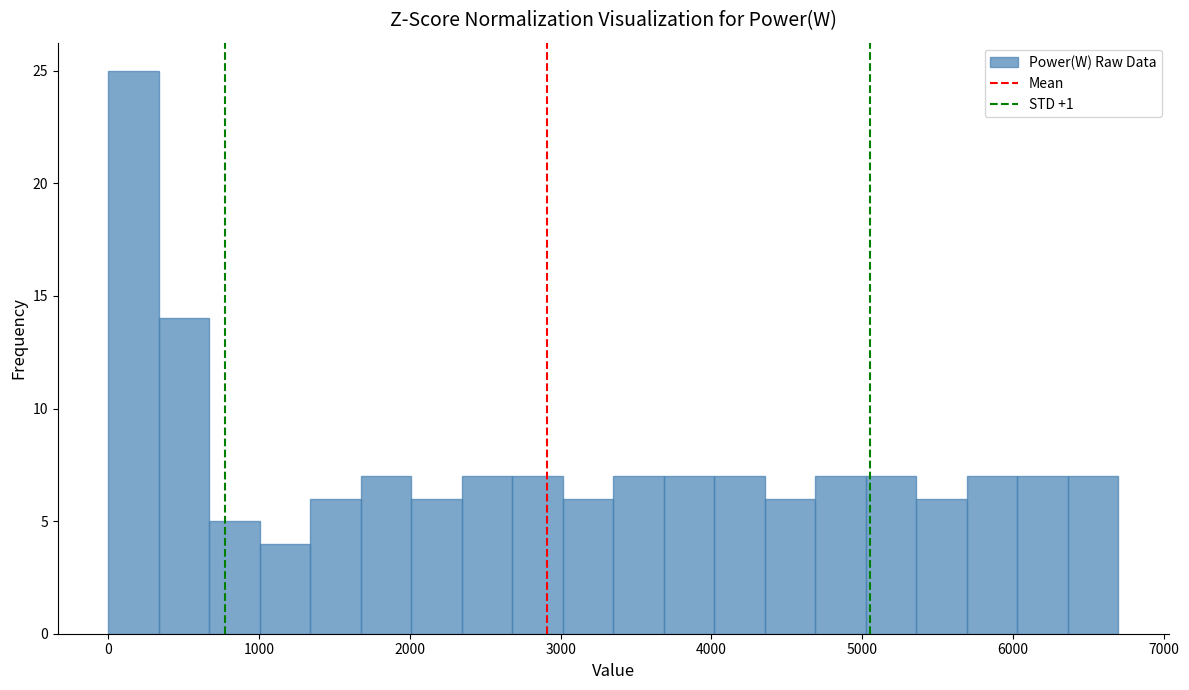

Read against the x-axis, roughly where is the centre of the tallest bar?

200